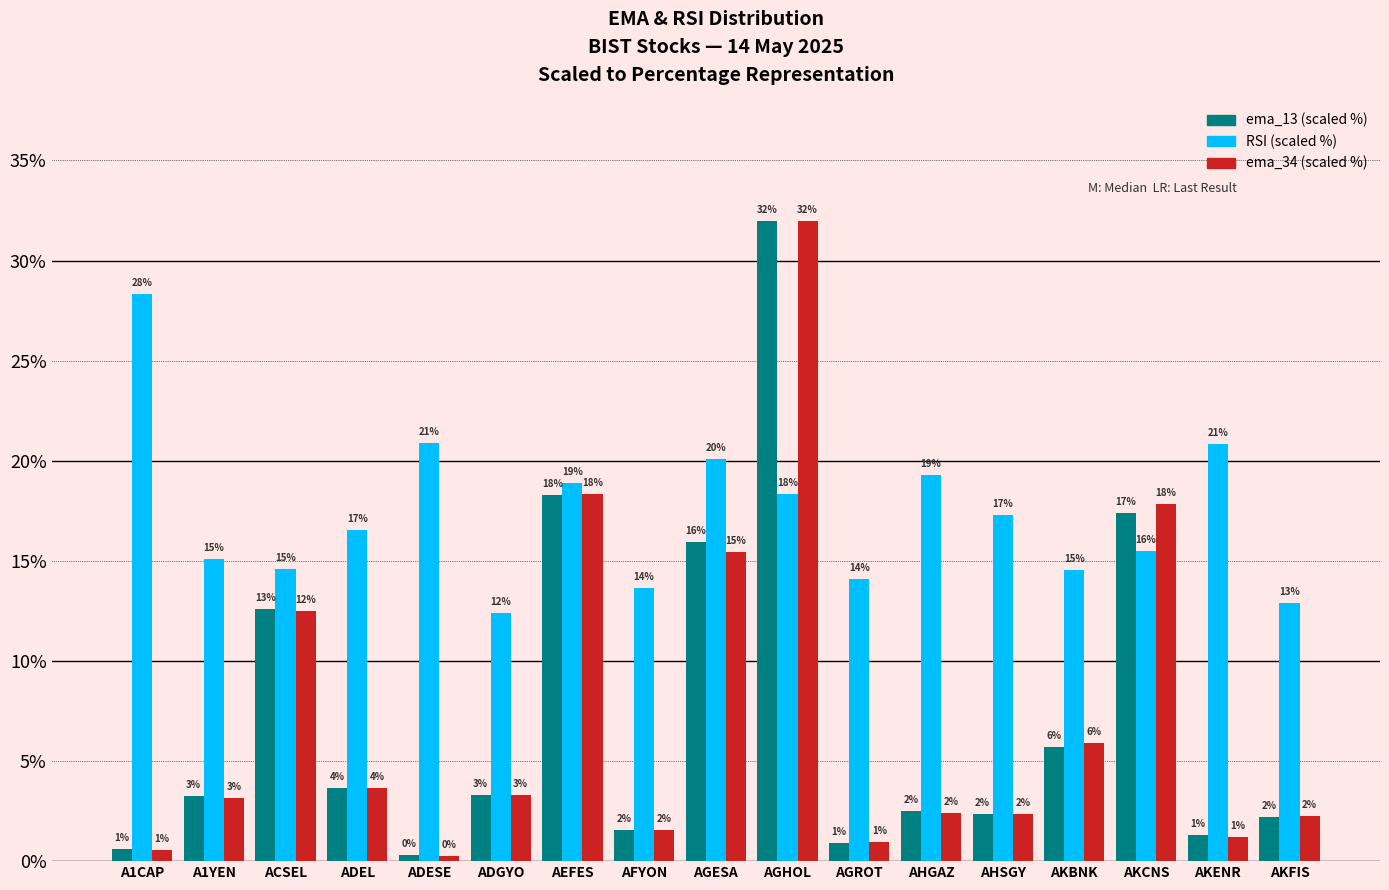

Does the chart contain stacked bars?

No